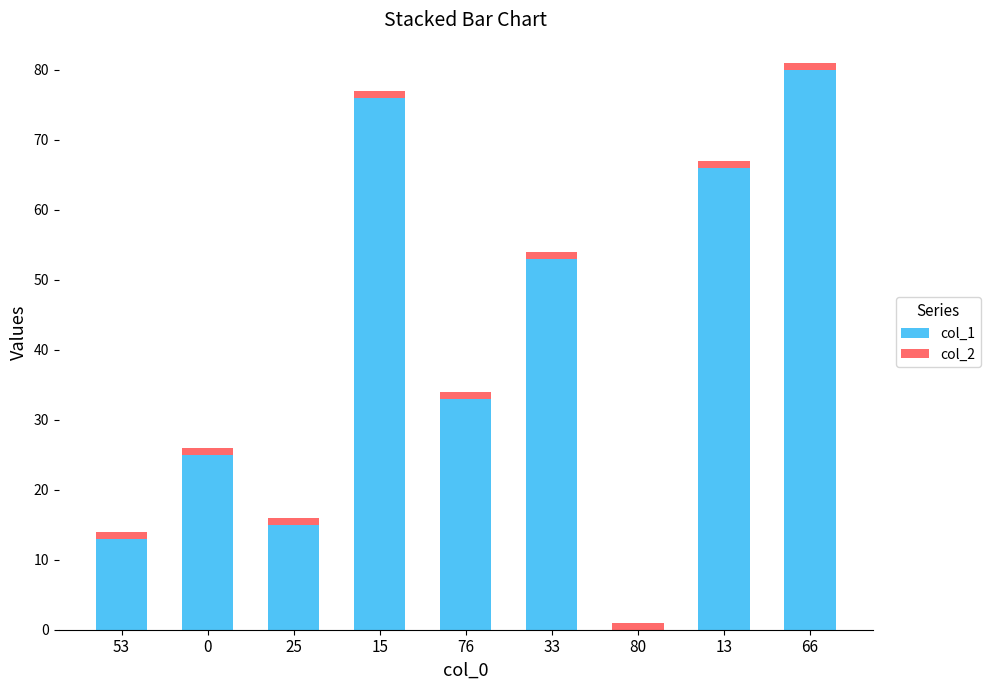

Is it true that col_1 equals 51 at 15?

False